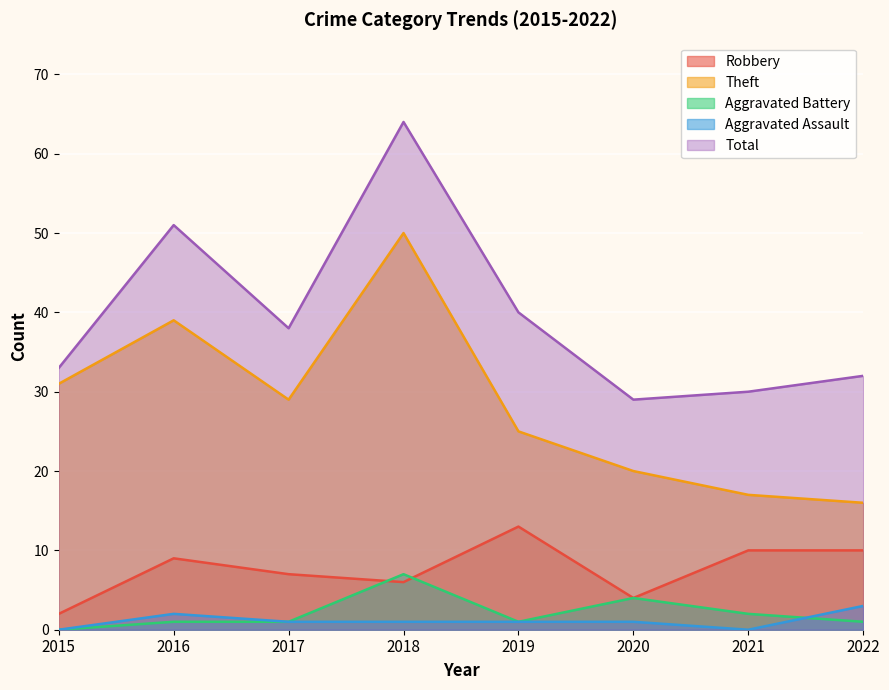

Is it true that Total equals 8 at 2015?

False